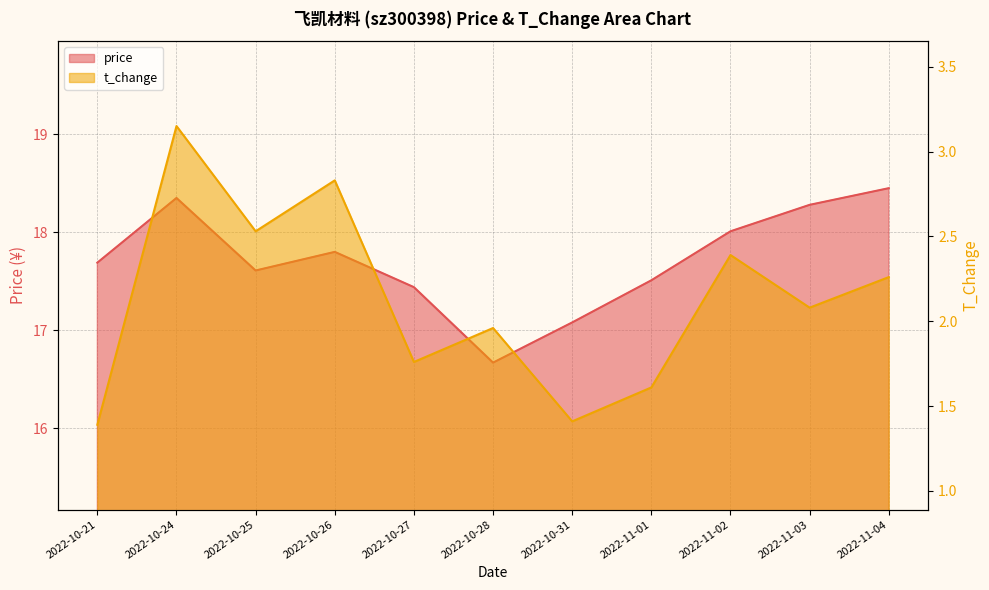

Rank the series by their average value, from highest to lowest.

price, t_change